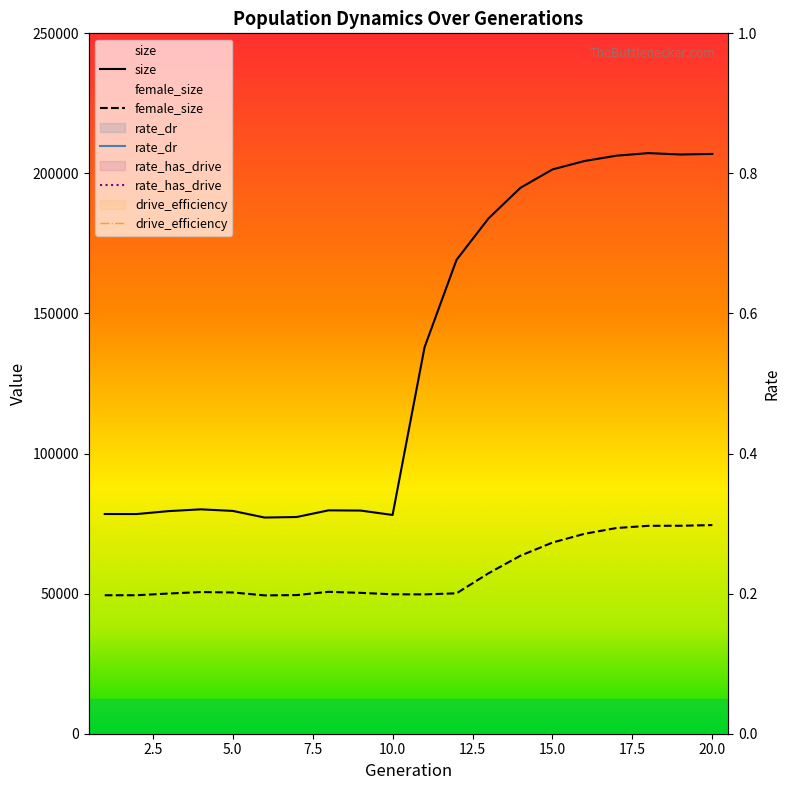

The rate_dr series shows 0.6 at 18. True or false?

False